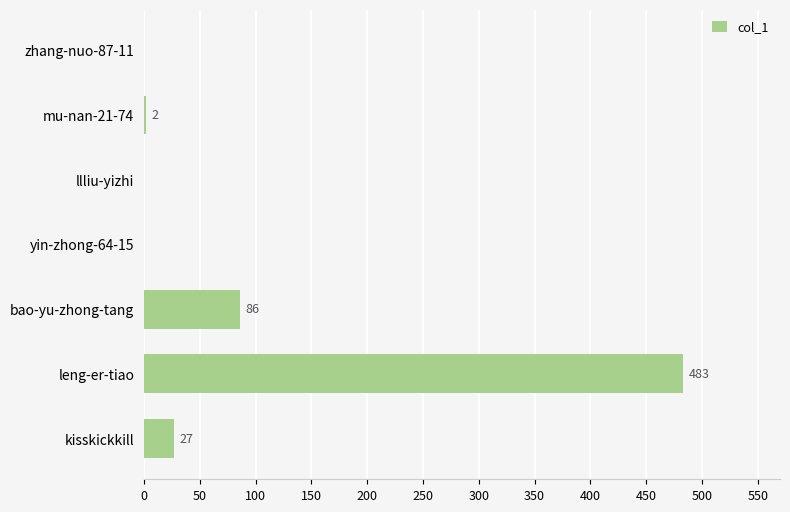

What is the change in value from llliu-yizhi to kisskickkill?

+27